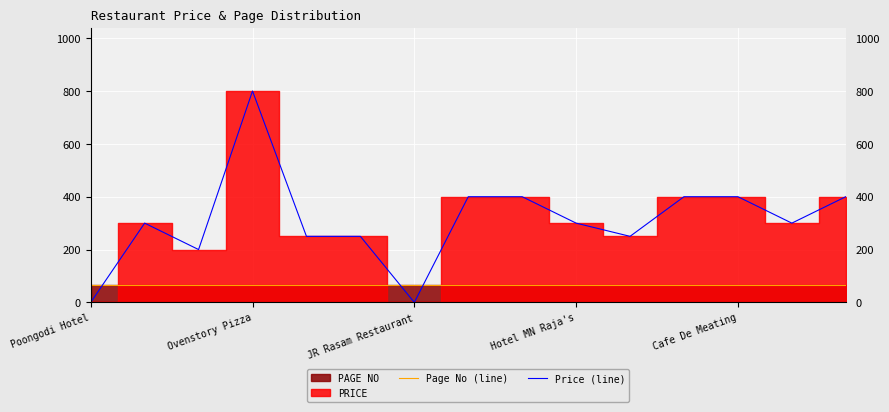

Which series ends up on top after the final intersection of Price (line) and Page No (line)?

Price (line)